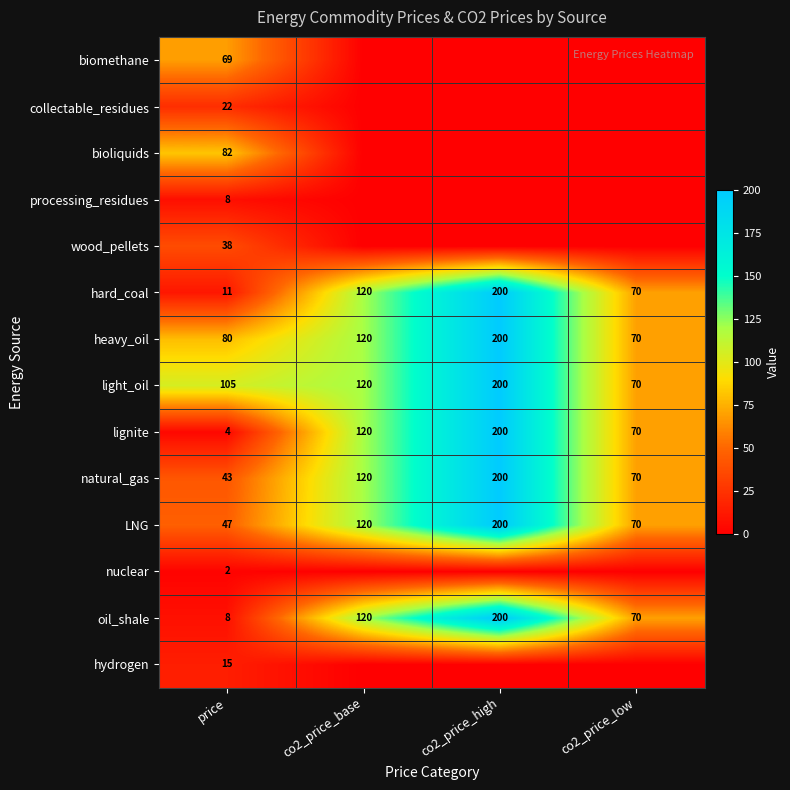

What is the difference between the maximum and minimum values in the natural_gas series?

157